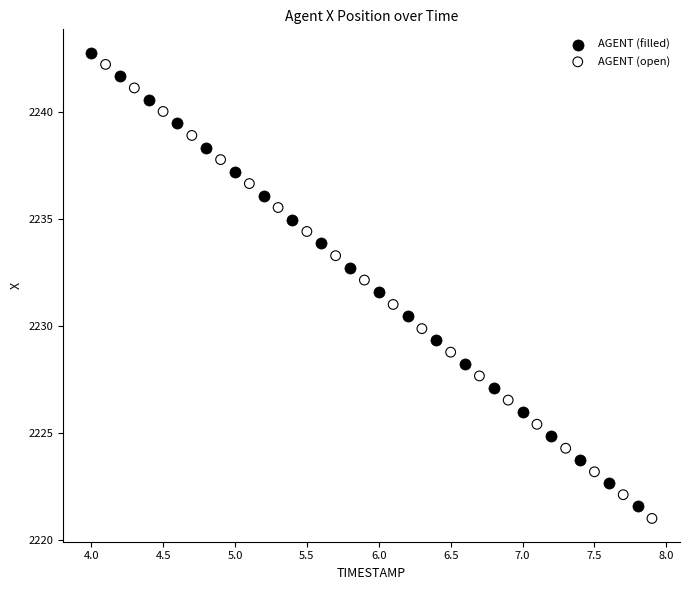

Which series contains the highest Y value?

AGENT (filled)